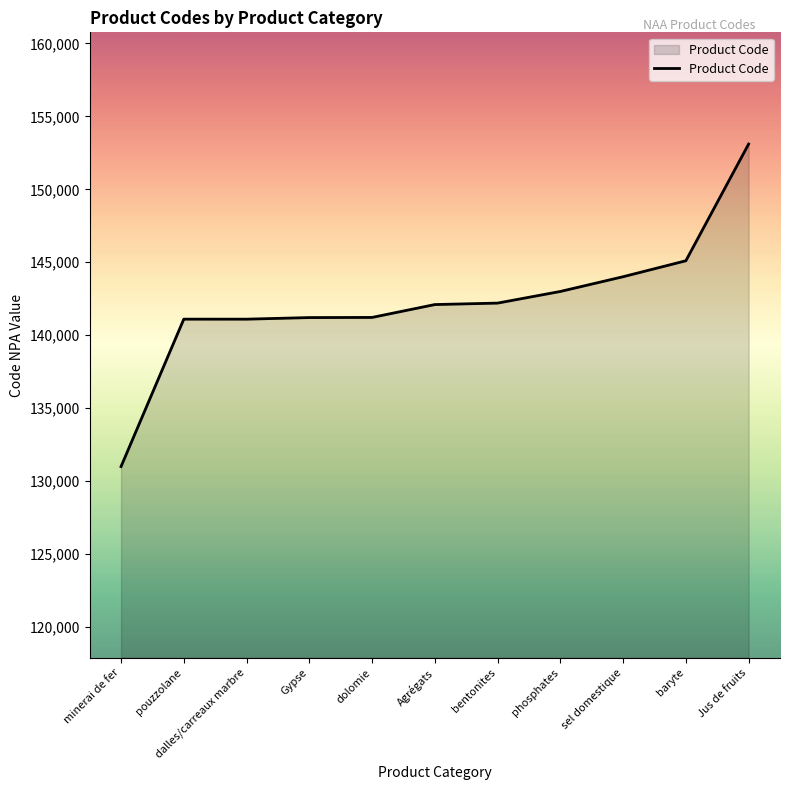

What is the difference between the maximum and minimum values?

22102